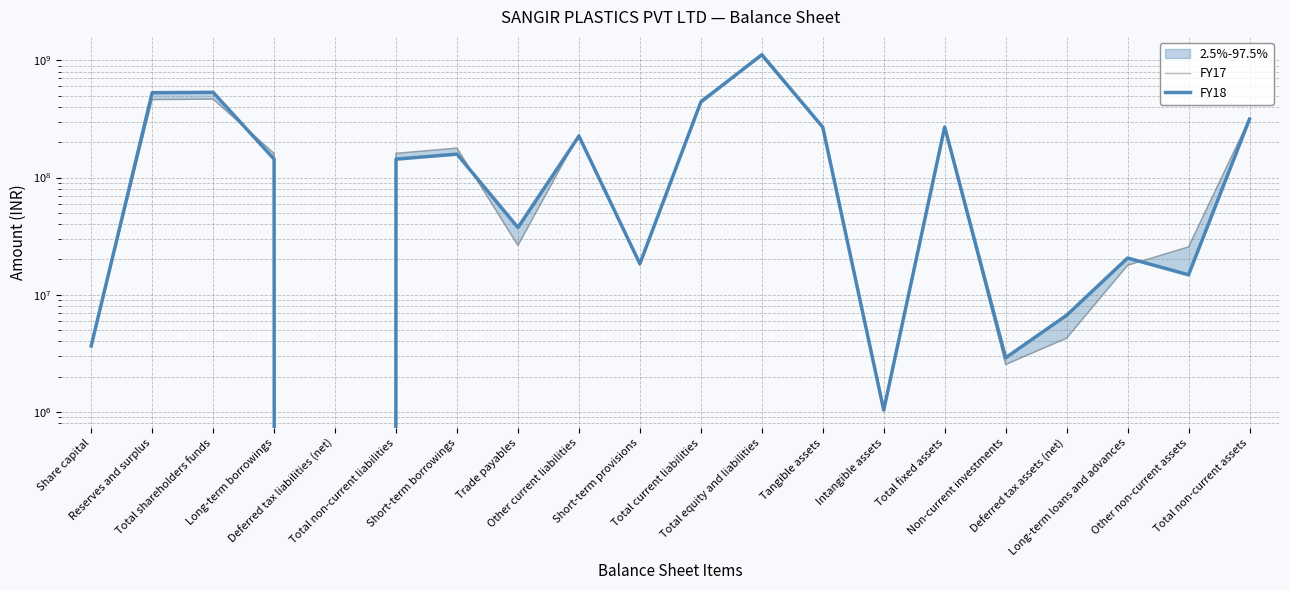

Where is FY17 nearest to the value 540775826?

Total shareholders funds